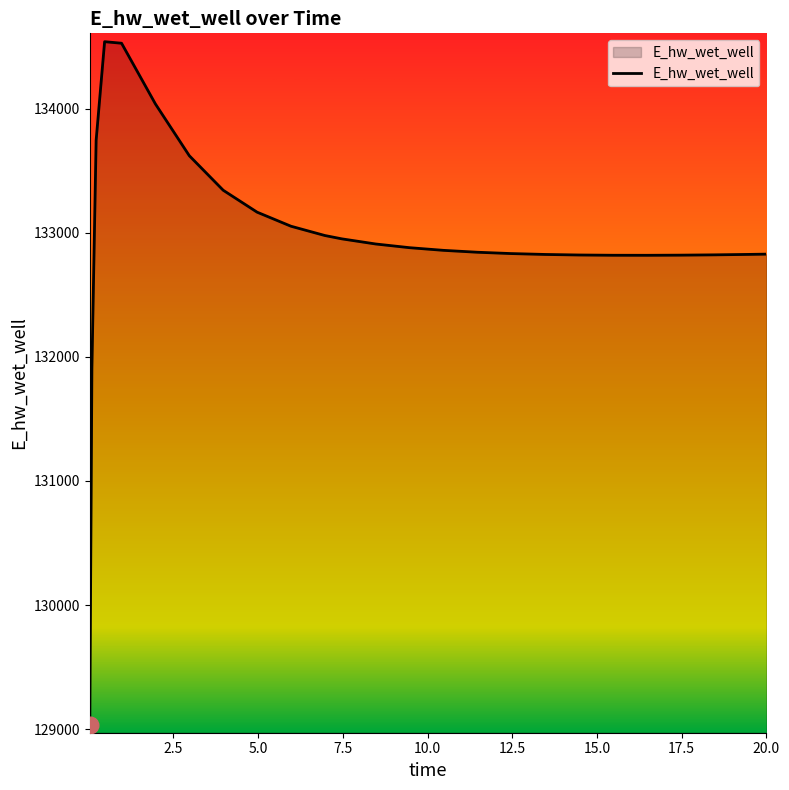

What is the difference between the maximum and minimum values?

5501.6